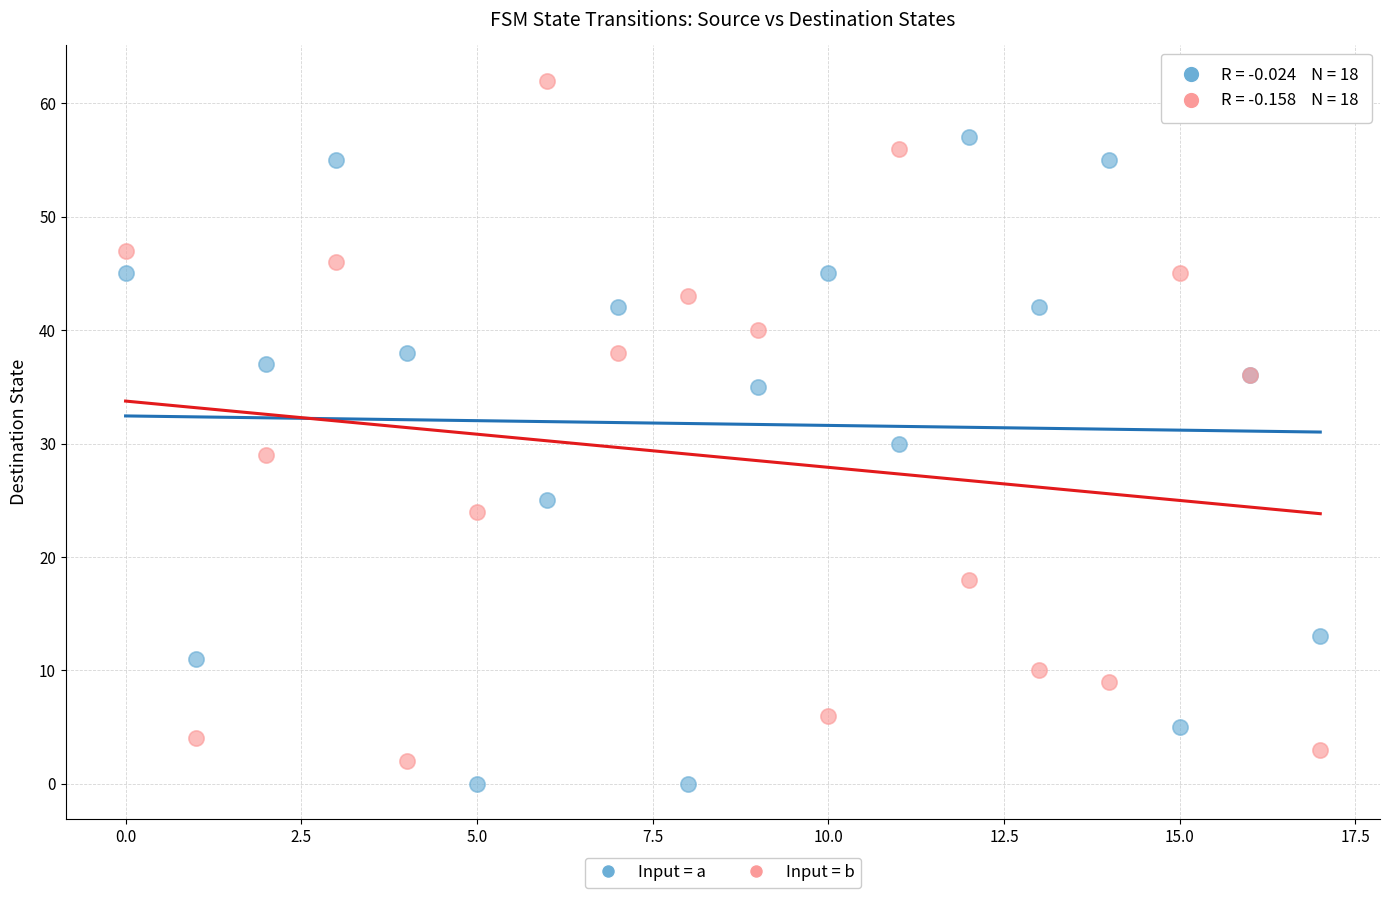

Across all series, what Y value is closest to 31?

30